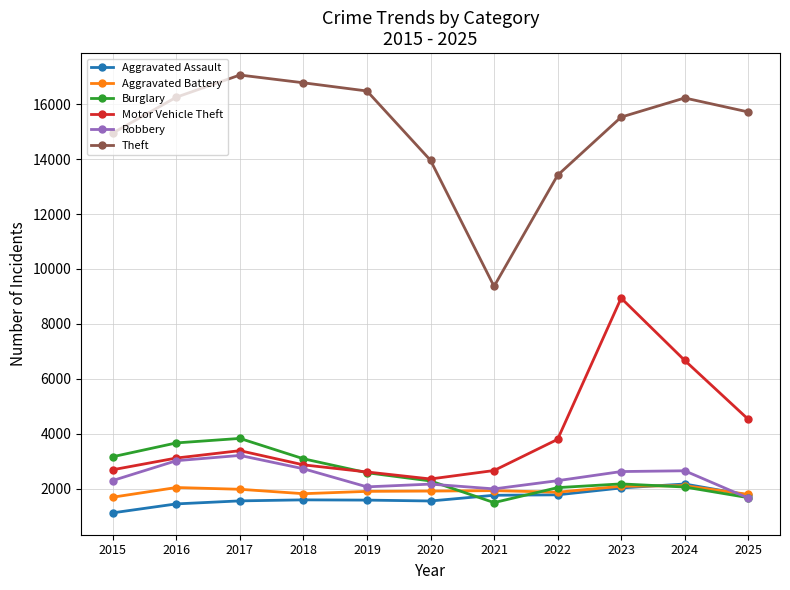

Is it true that Aggravated Battery equals 1696 at 2015?

True